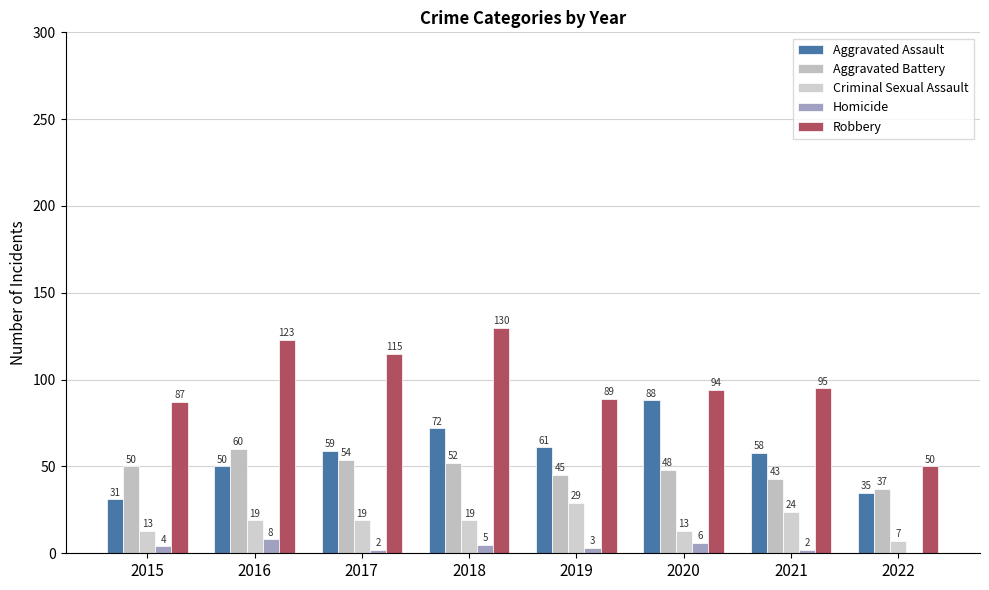

What is the minimum value for Aggravated Assault?

31